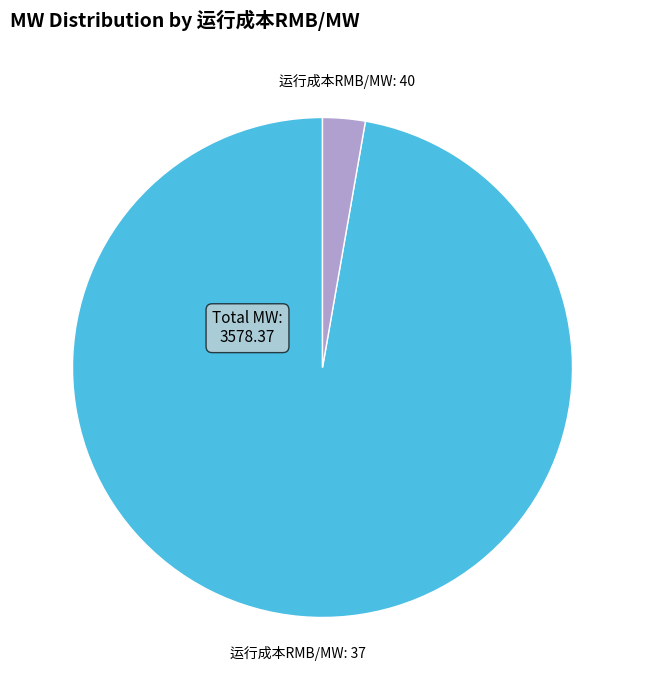

Is the sum of 运行成本RMB/MW: 37 and 运行成本RMB/MW: 40 greater than half?

Yes